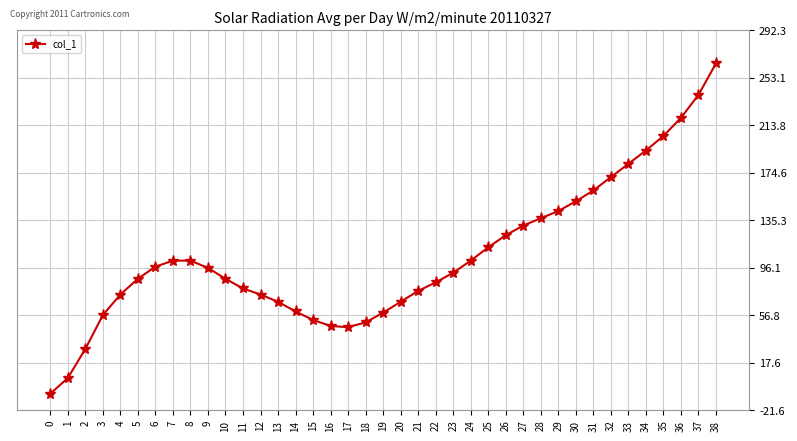

How many points are lower than both their immediate neighbors (excluding endpoints)?

1